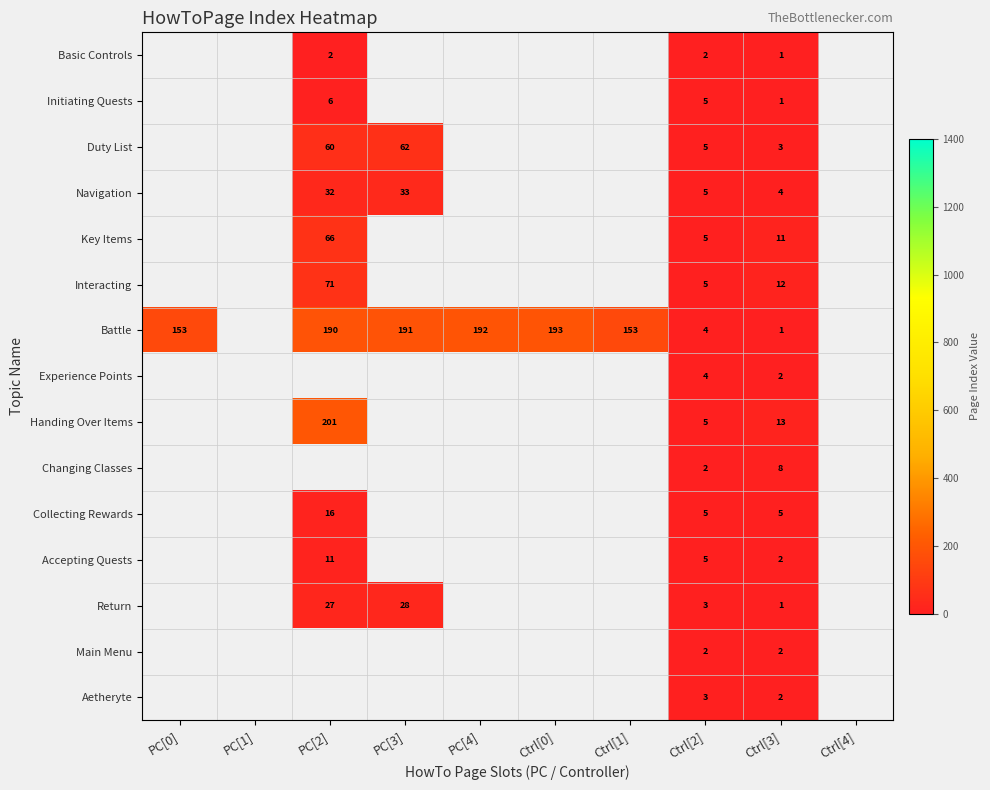

The Collecting Rewards series shows 16 at PC[2]. True or false?

True